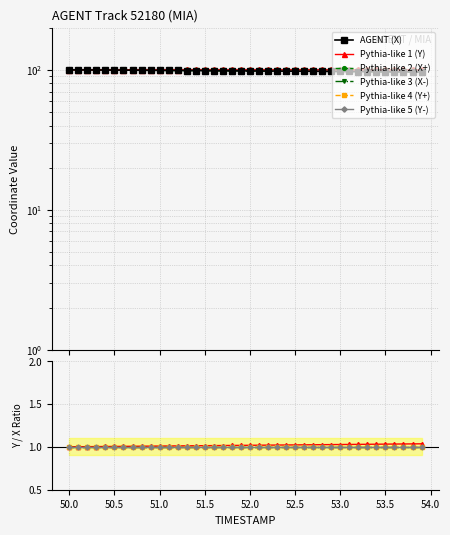

What is the sum of the X values at 50.5 and 50.4?

199.2